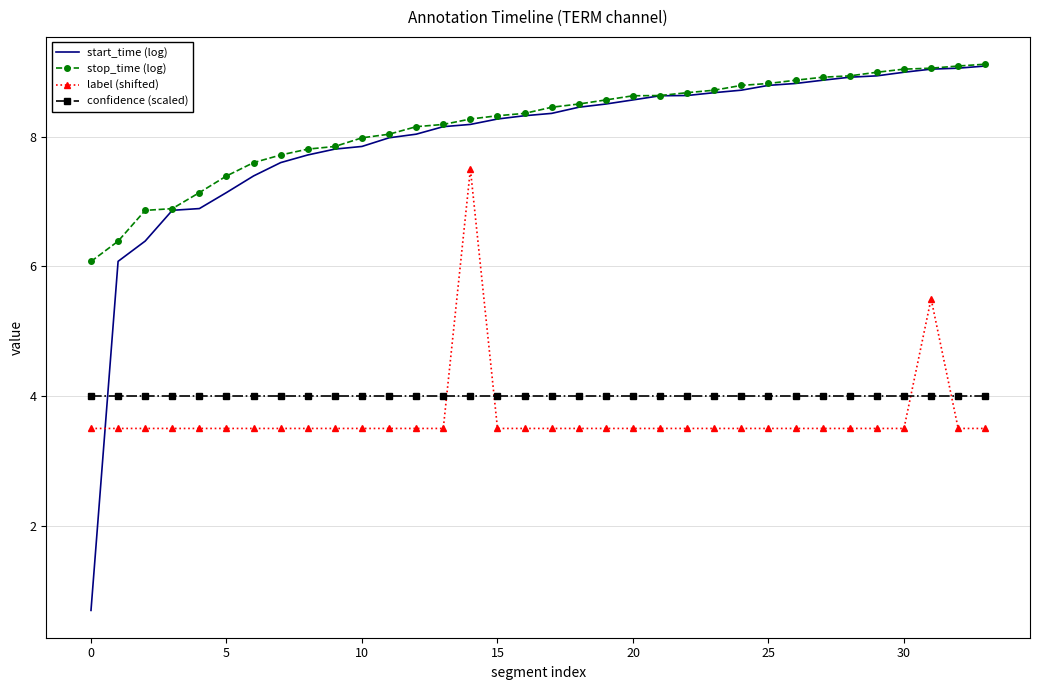

What is the average value of the confidence (scaled) series?

4.0